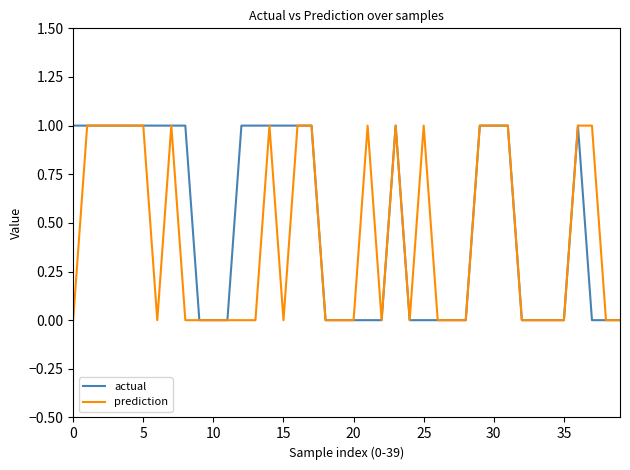

True or false: actual and prediction intersect in this chart.

False